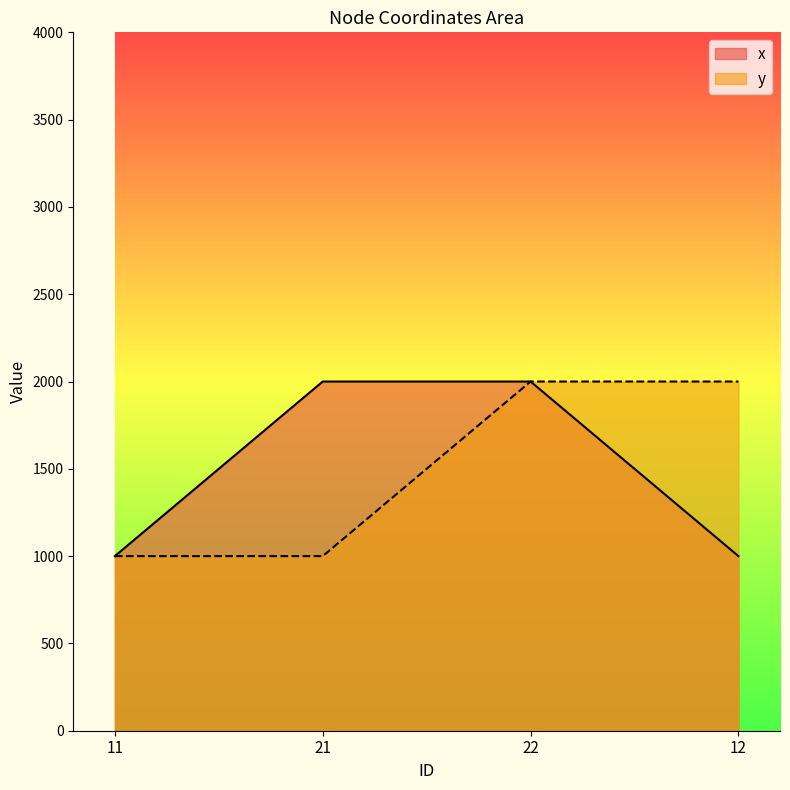

True or false: y and x cross at least once.

False